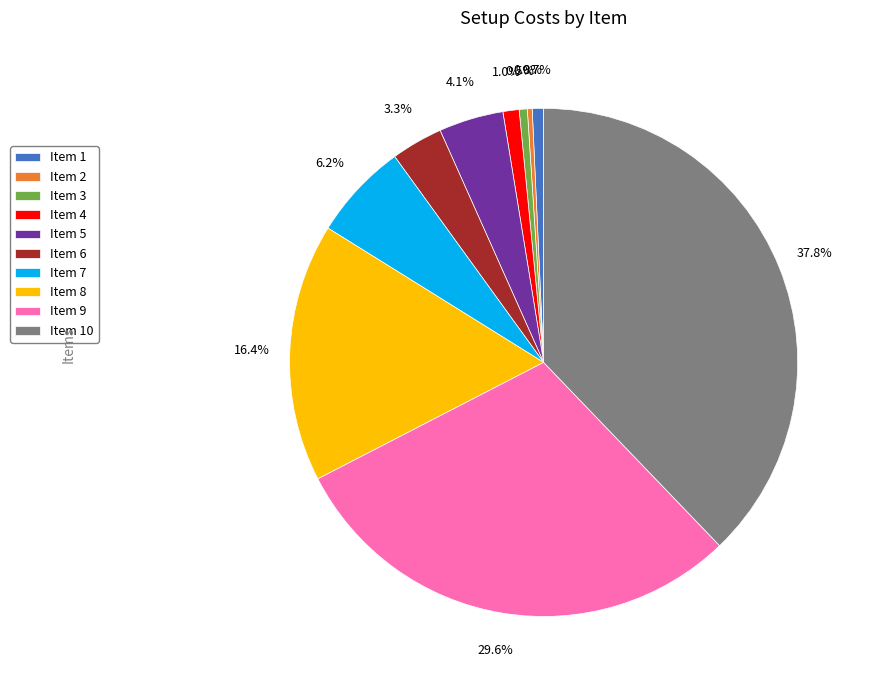

Is there any slice that represents more than half of the pie?

No